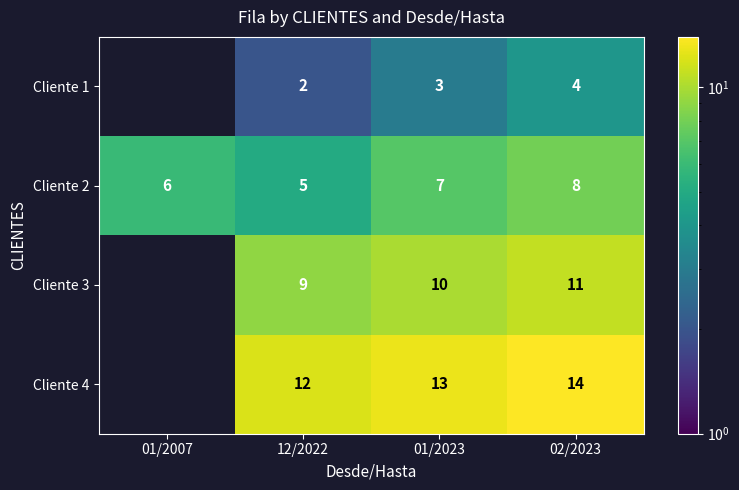

The value of Cliente 1 at 12/2022 is 2. True or false?

True